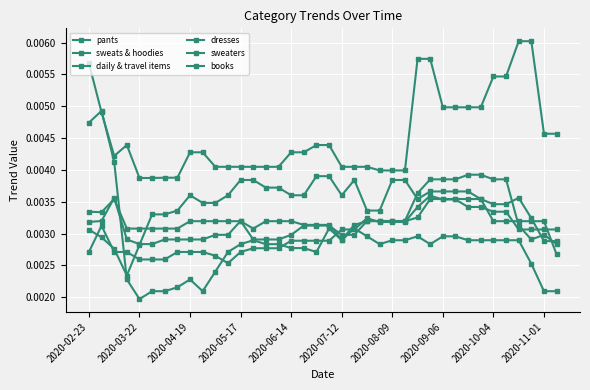

Is this an area chart (filled region under the line)?

No